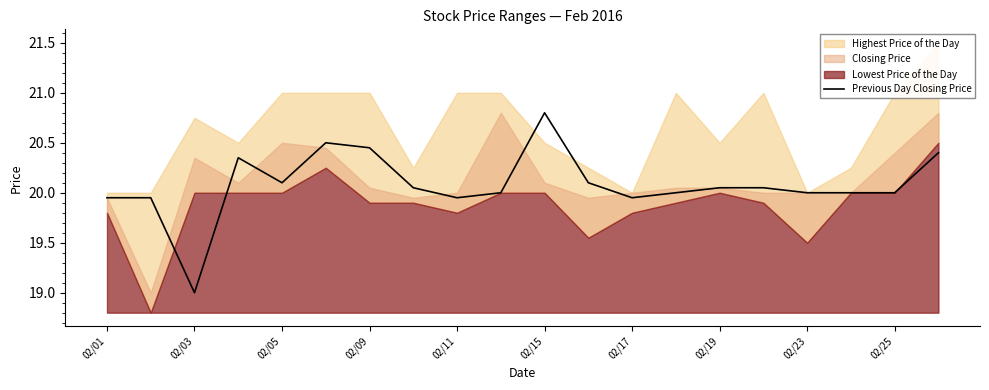

What value does the data have at 19?

20.4